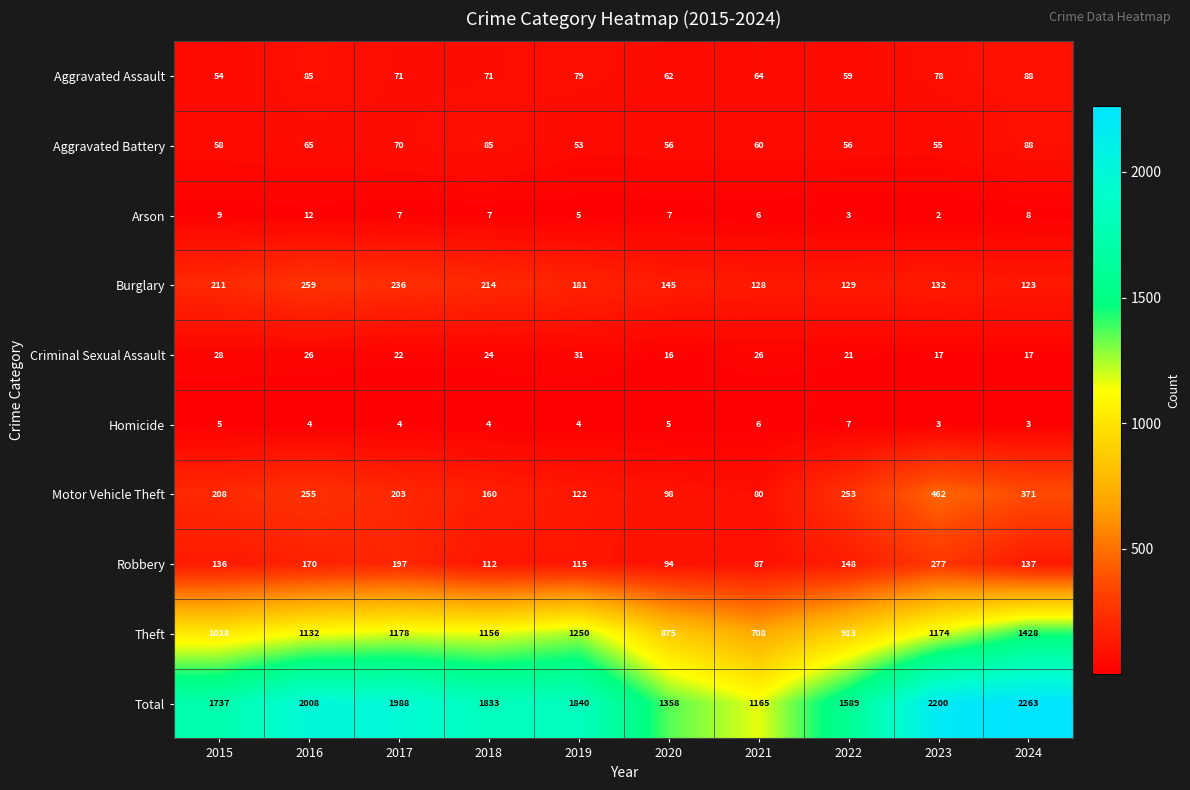

At how many categories does at least one series exceed 767?

10